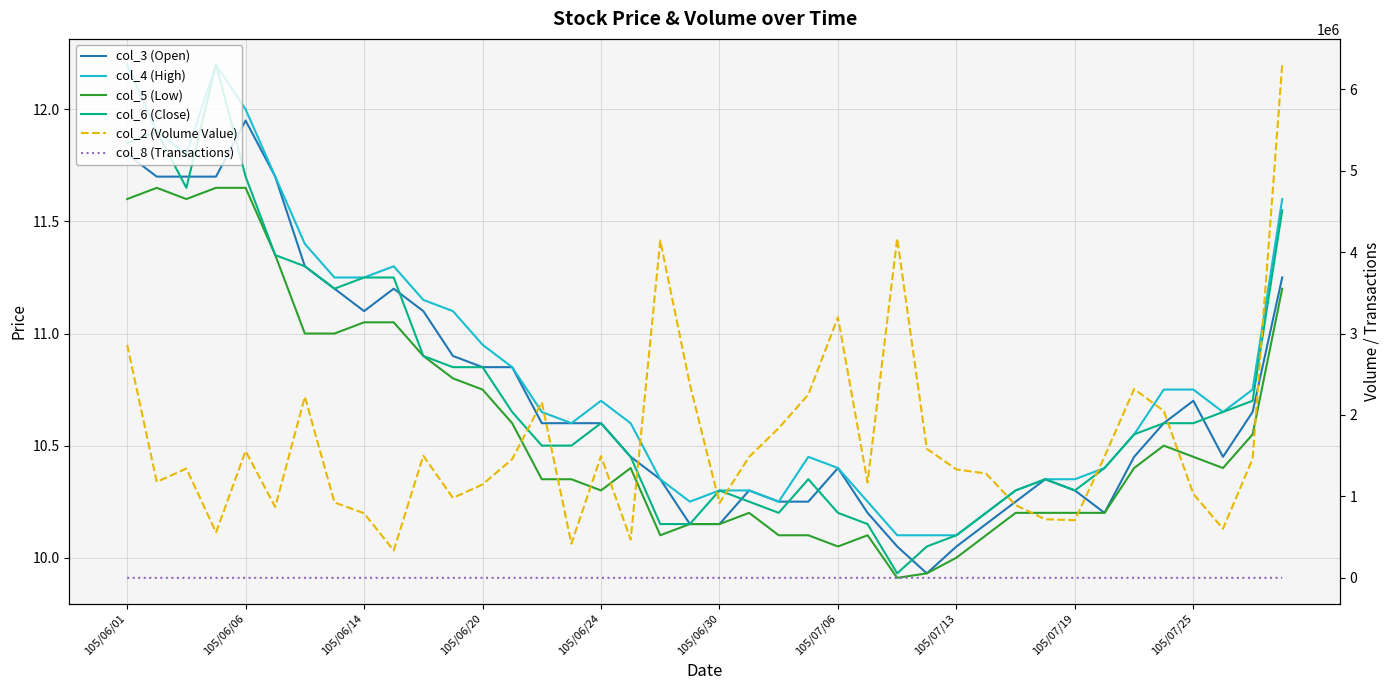

What is the sum of the col_4 (High) values at 15 and 38?

21.4